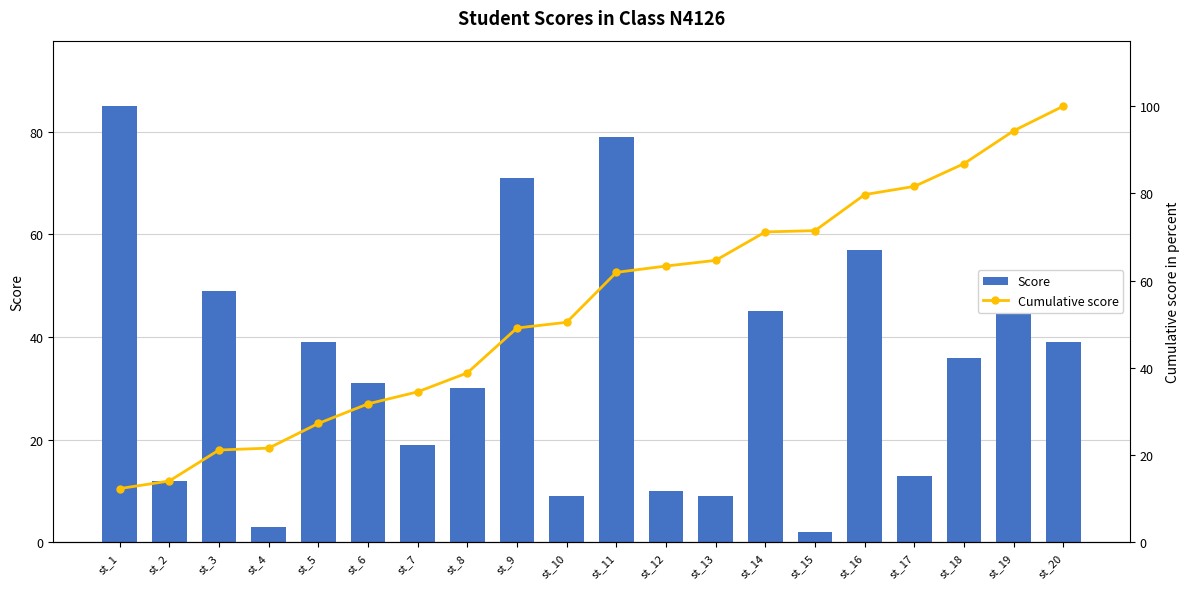

Which series changed the most between st_4 and st_20?

Cumulative score